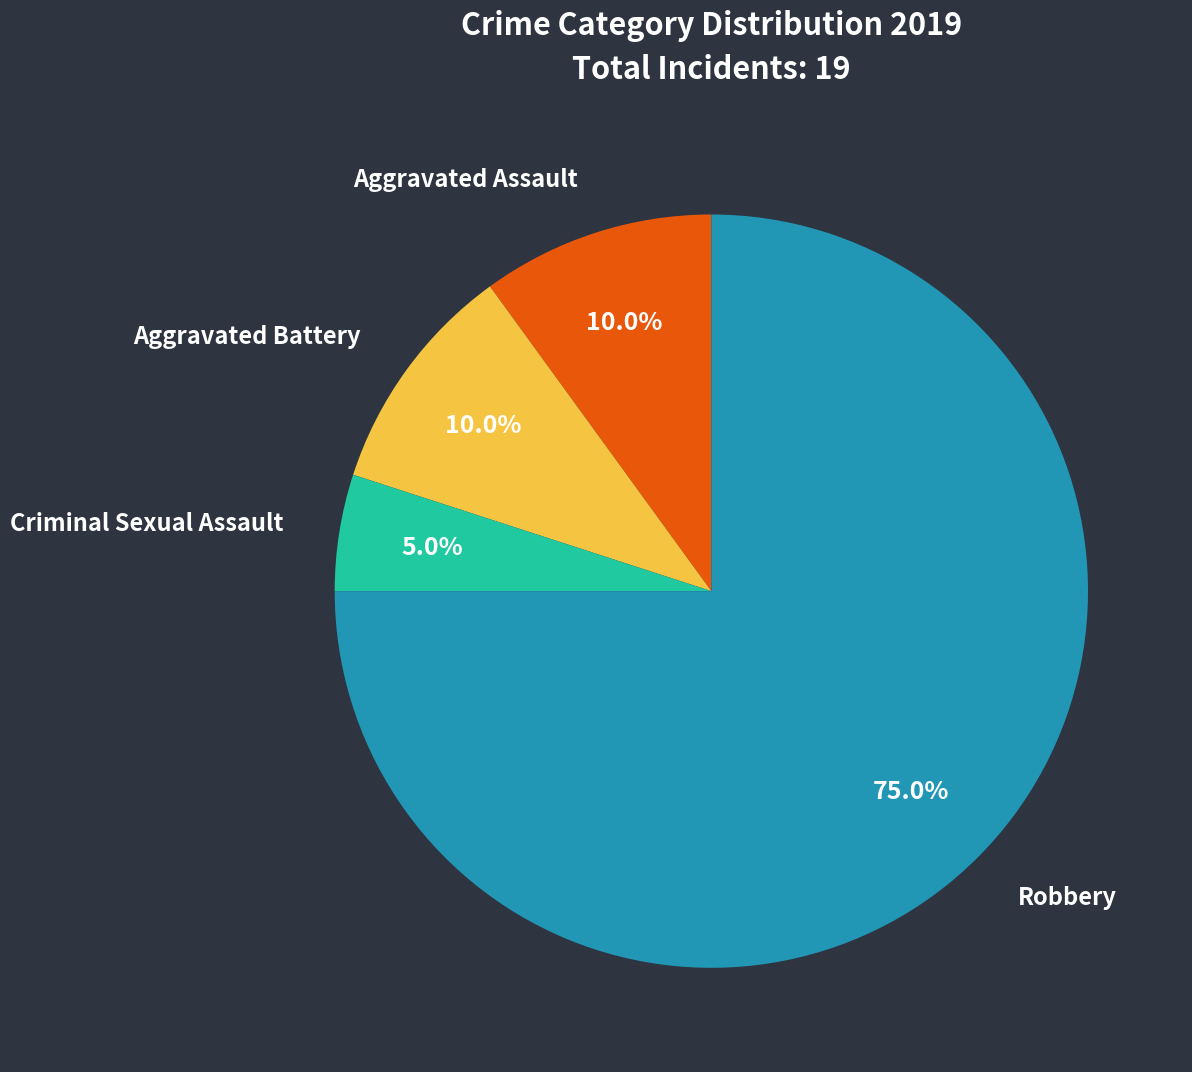

How many segments does this pie chart have?

4